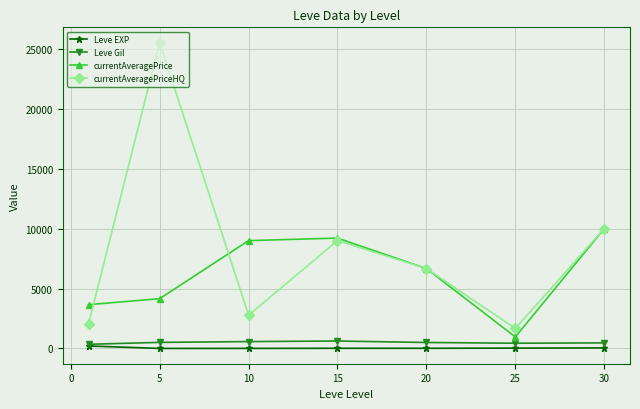

Which series has the widest spread of values?

currentAveragePriceHQ